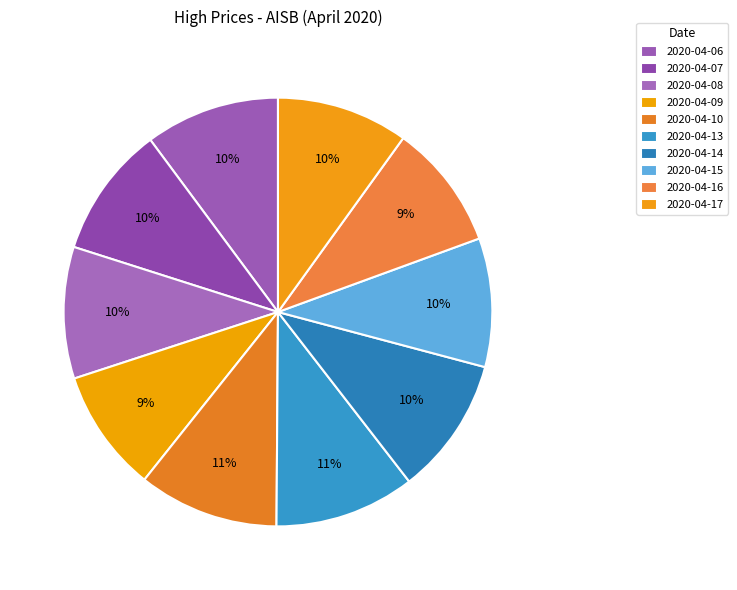

Which has a higher value, 2020-04-09 or 2020-04-14?

2020-04-14